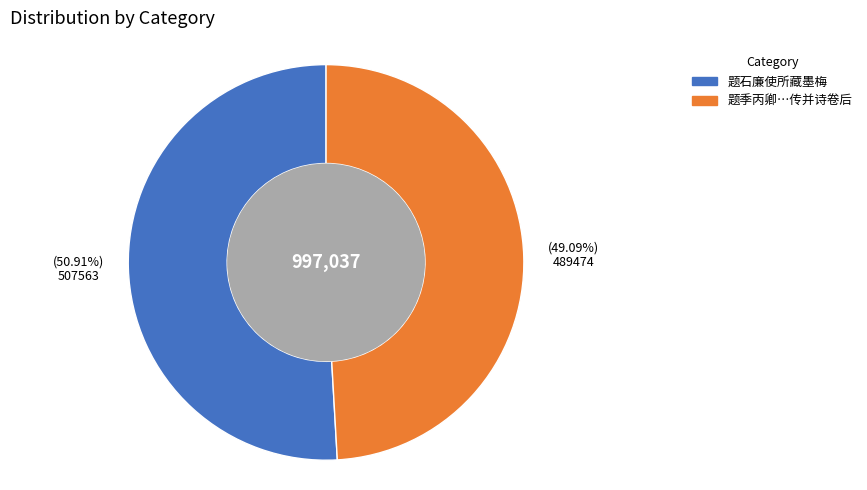

Is there any slice that represents more than half of the pie?

Yes